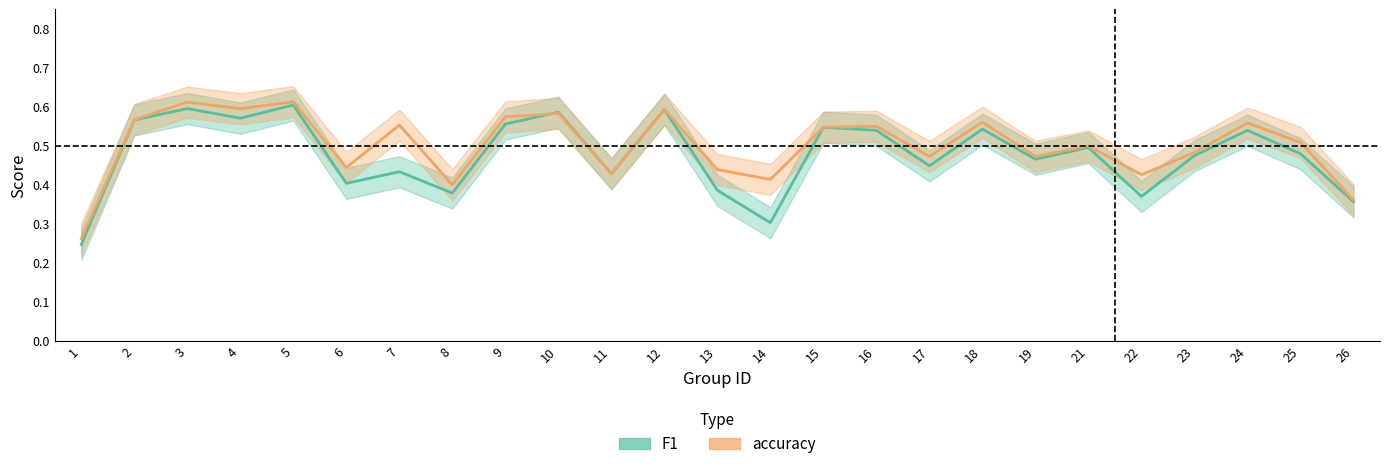

Rank the series by their average value, from lowest to highest.

f1, accuracy